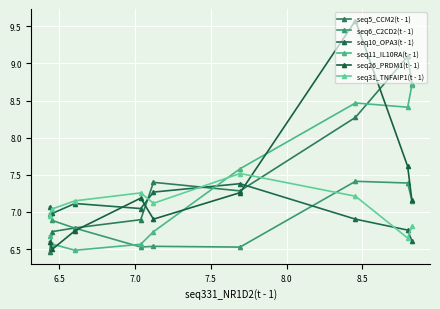

List the series in order of their peak value, lowest first.

seq10_OPA3(t - 1), seq6_C2CD2(t - 1), seq31_TNFAIP1(t - 1), seq11_IL10RA(t - 1), seq5_CCM2(t - 1), seq26_PRDM1(t - 1)